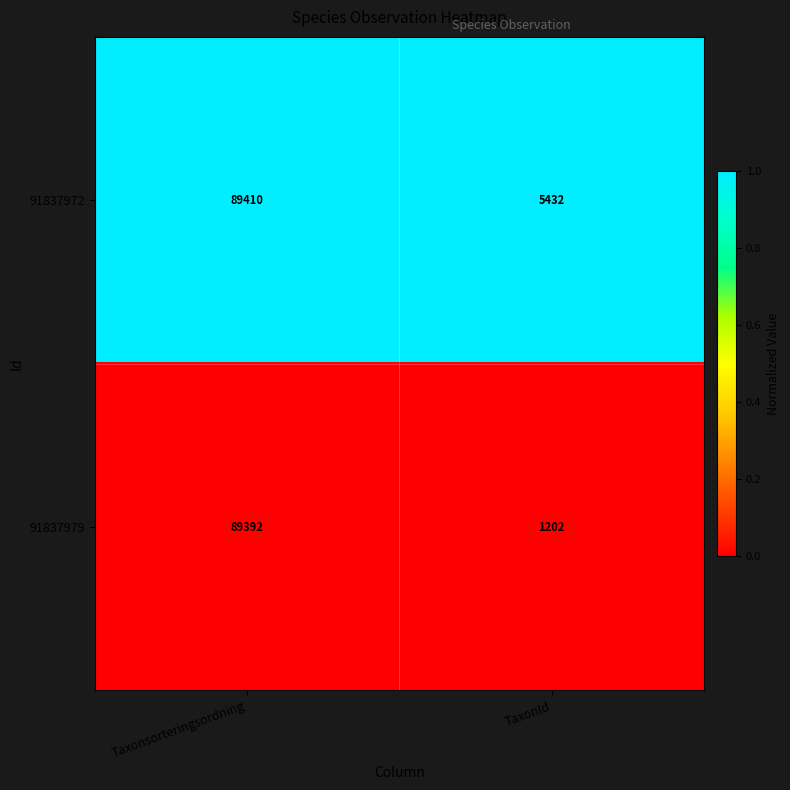

Which category has the highest value across all series?

Taxonsorteringsordning